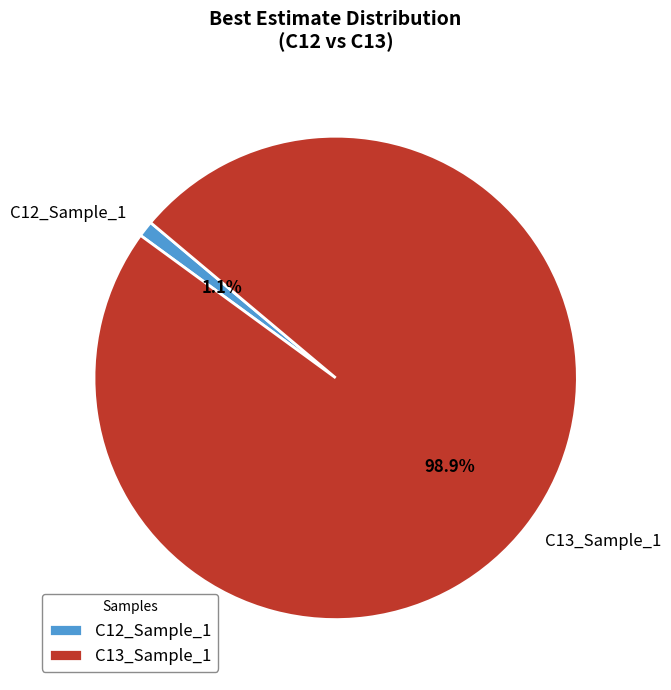

To the nearest percent, what is the difference between the C13_Sample_1 and C12_Sample_1 slice percentages?

98%